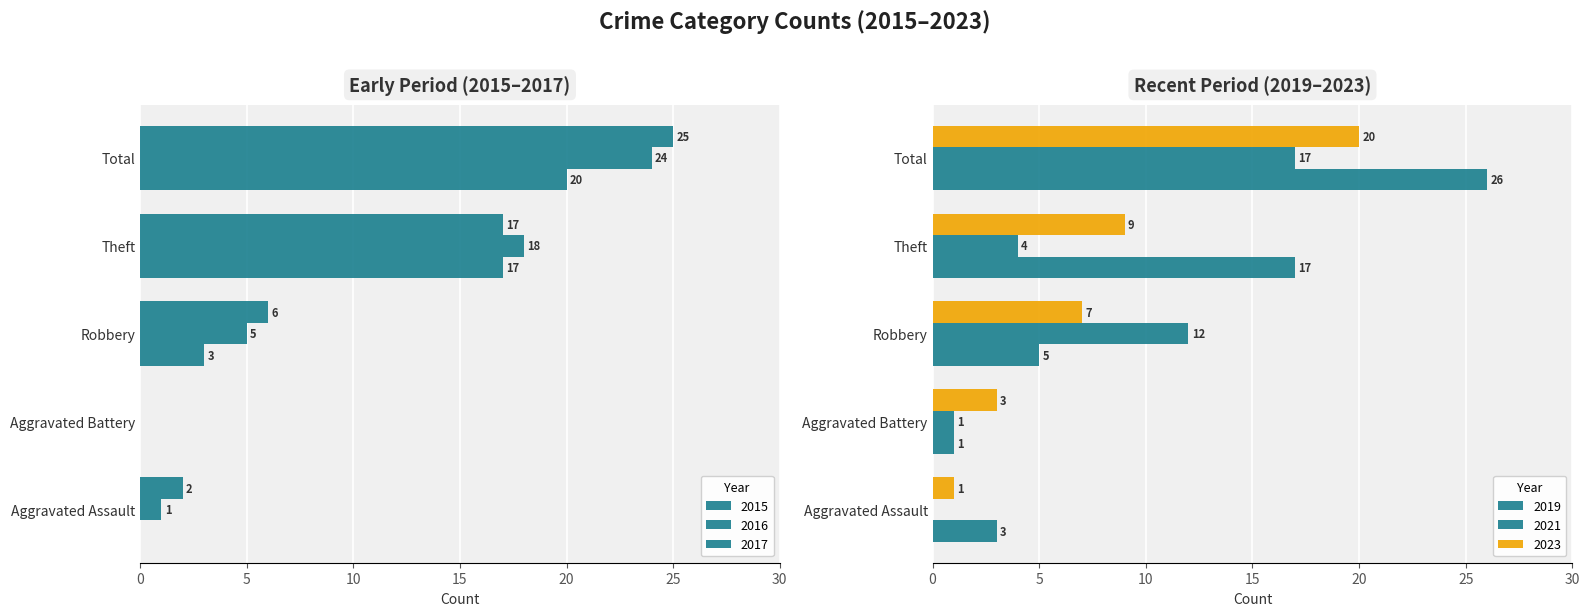

What value does the 2018 series have at Aggravated Assault?

3